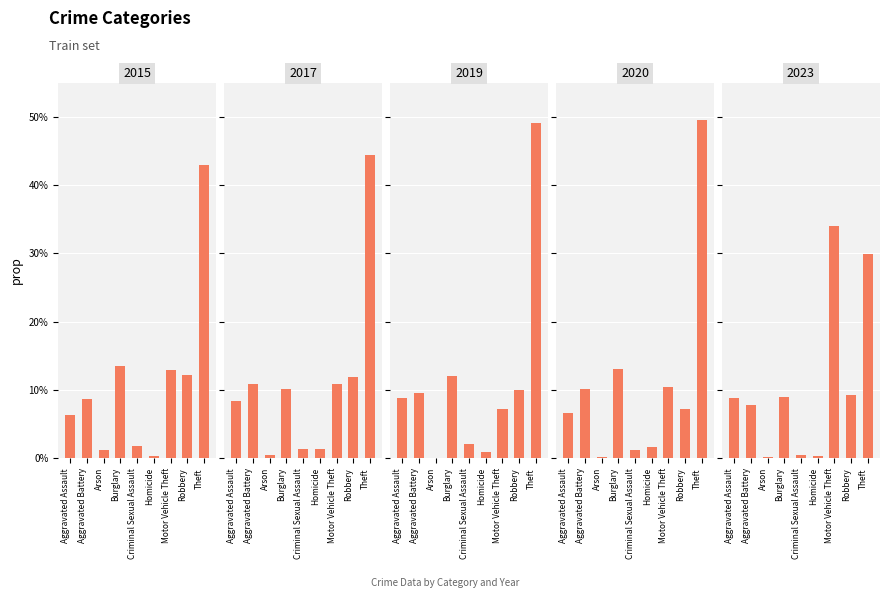

List the labels in order of 2019 value, smallest first.

Arson, Homicide, Criminal Sexual Assault, Motor Vehicle Theft, Aggravated Assault, Aggravated Battery, Robbery, Burglary, Theft